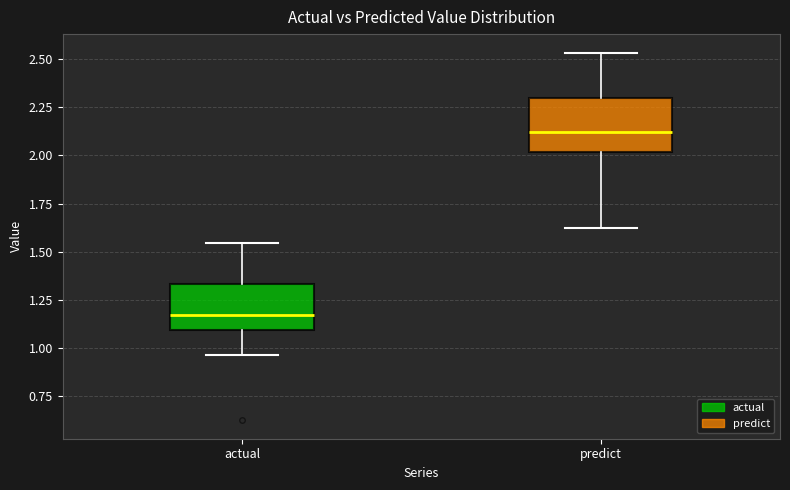

Where is the lower edge of the box for actual on the y-axis? The values are not printed on the chart, so give them approximately, as read against the axis.

1.10